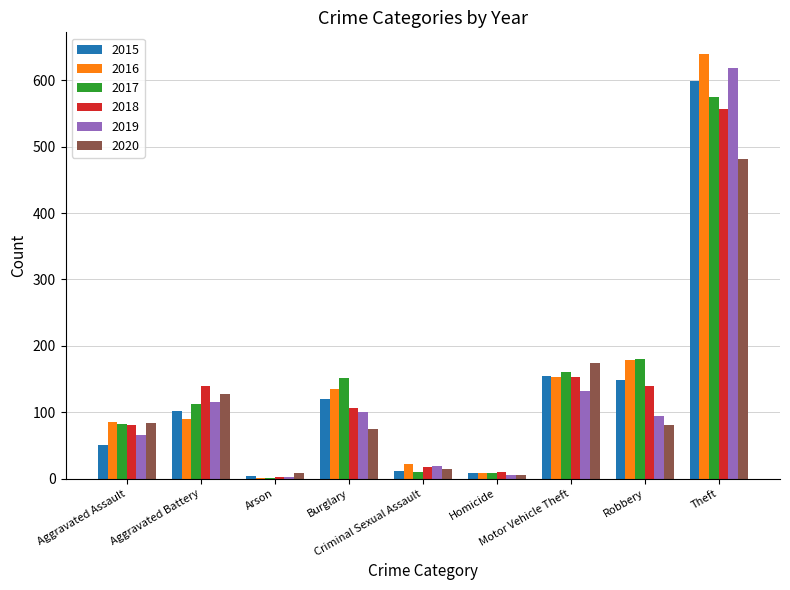

What is the greatest value displayed?

640